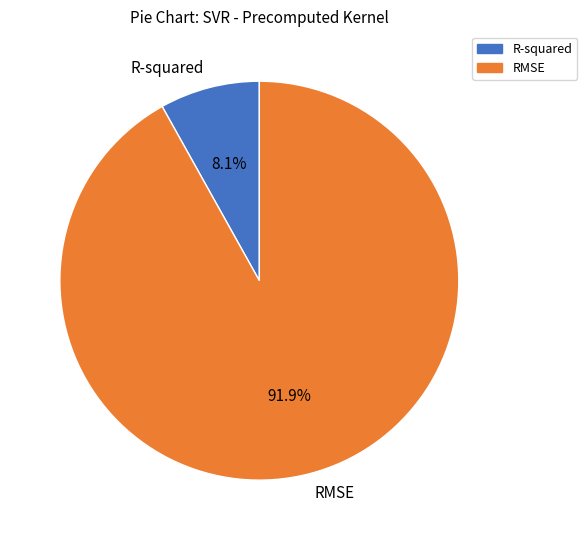

What portion of the pie excludes R-squared?

91.9%